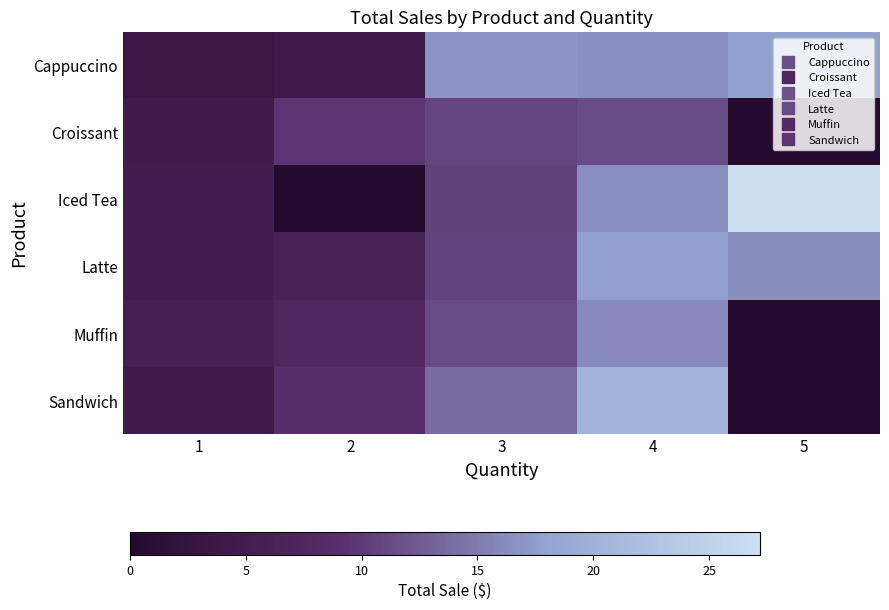

Reading right to left, extract all data points from this chart.

Cappuccino: 5=0.7	4=0.6	3=0.6	2=0.1	1=0.1
Croissant: 5=0.0	4=0.4	3=0.4	2=0.4	1=0.2
Iced Tea: 5=1.0	4=0.6	3=0.4	2=0.0	1=0.2
Latte: 5=0.6	4=0.7	3=0.4	2=0.2	1=0.2
Muffin: 5=0.0	4=0.6	3=0.4	2=0.3	1=0.2
Sandwich: 5=0.0	4=0.7	3=0.5	2=0.3	1=0.2